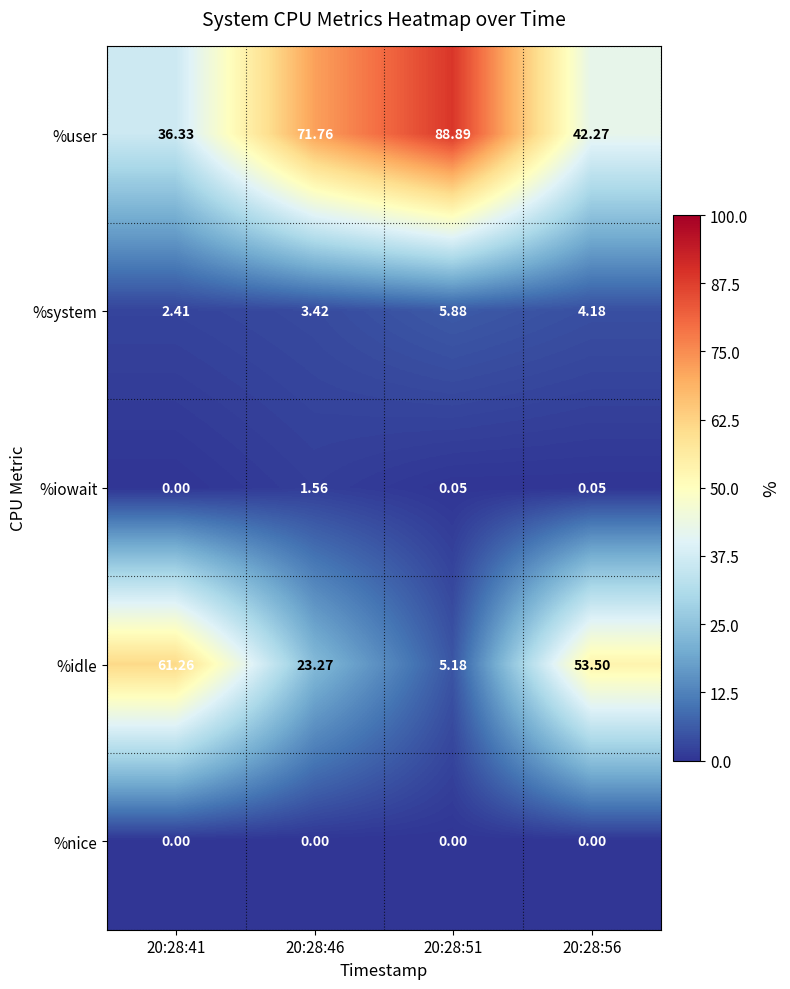

Which series changed the most between 20:28:46 and 20:28:56?

%idle